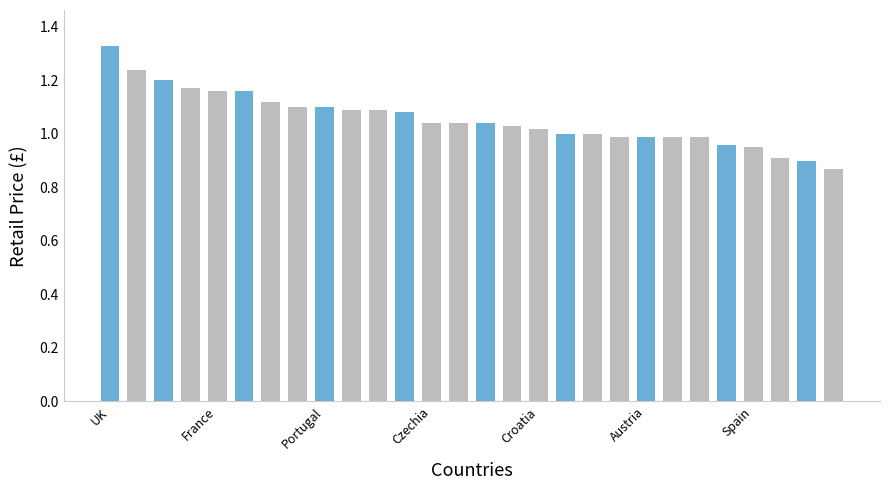

What is the difference between the second highest and minimum values?

0.4